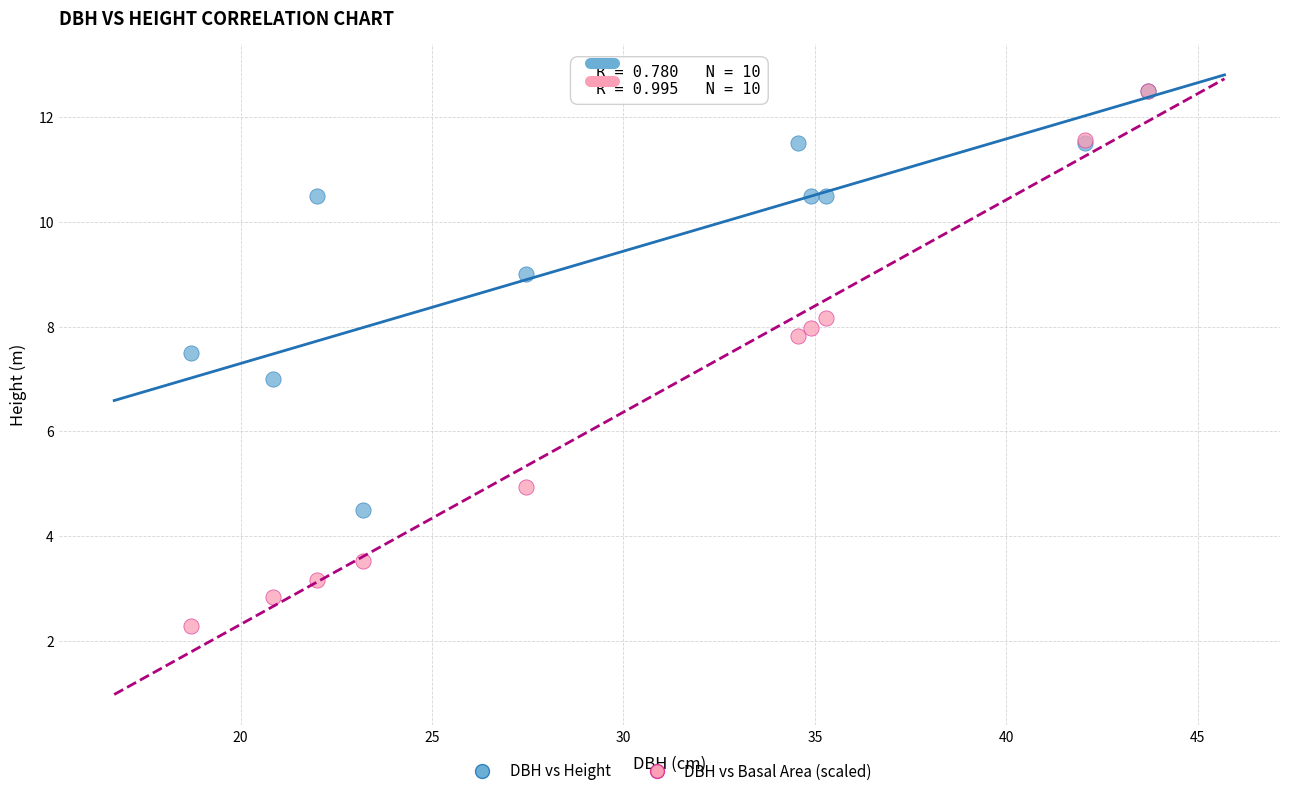

Which series has the widest spread of Y values?

DBH vs Basal Area (scaled)